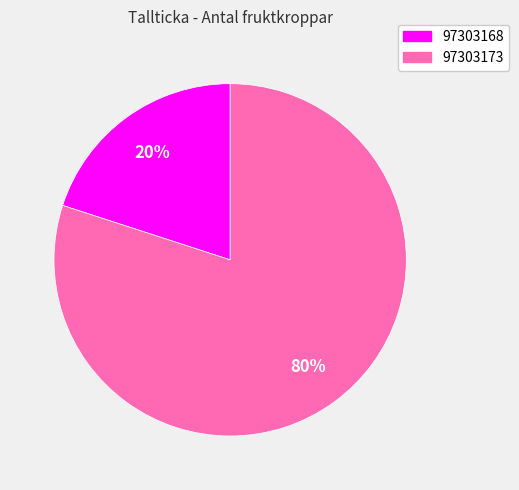

Is it true that 97303173 is 93% of the pie?

False